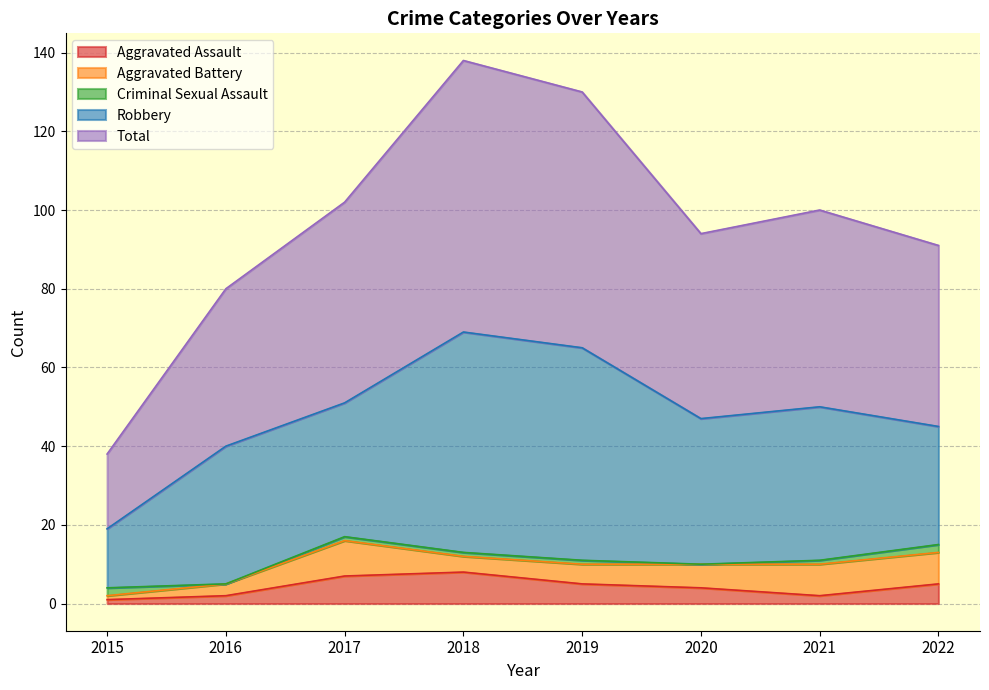

What is the sum of the Criminal Sexual Assault values at 2018 and 2015?

3